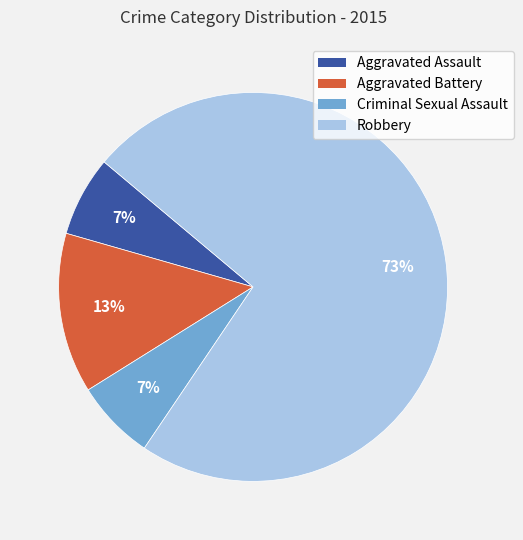

Does Criminal Sexual Assault account for over 50% of the chart?

No